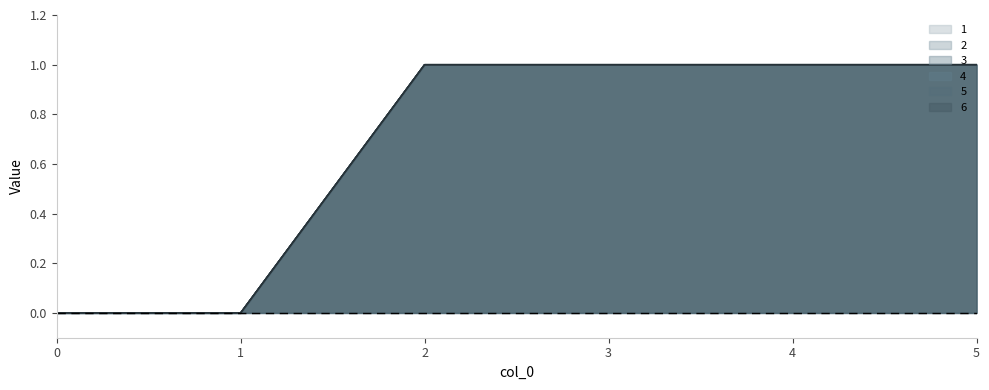

True or false: 5 and 3 cross at least once.

False